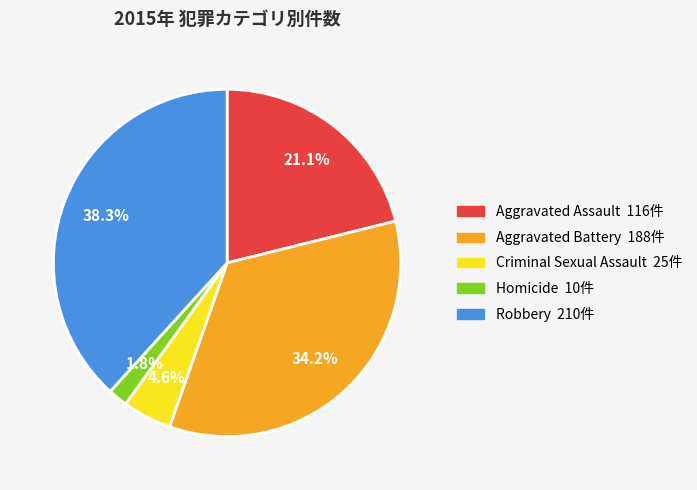

What is the smallest slice in the pie chart?

Homicide